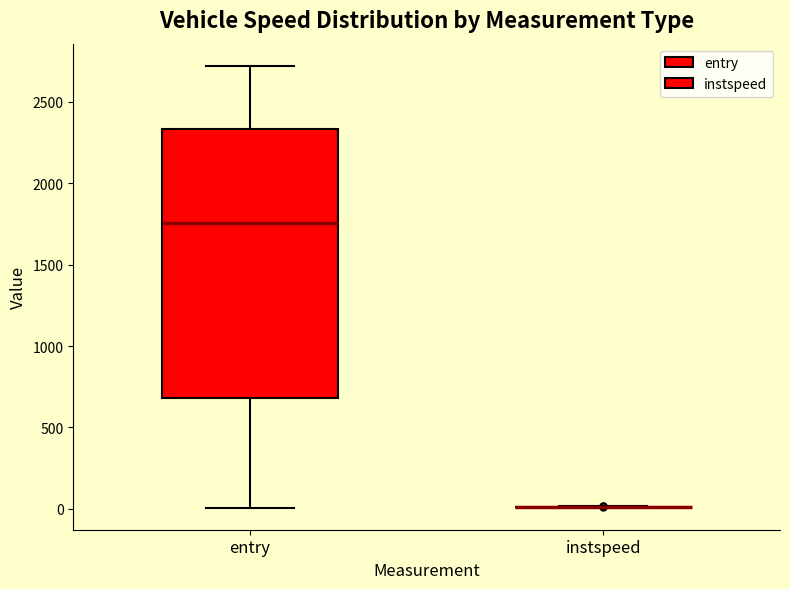

Comparing the boxes themselves (not the whiskers), which one is the tallest?

entry